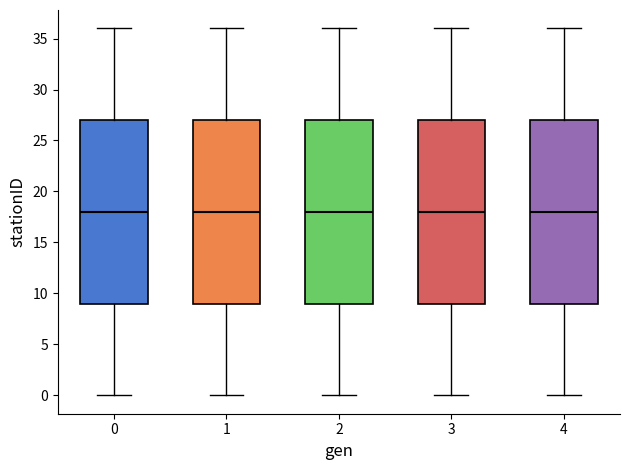

Reading left to right, read every box against the y-axis: the position of its median line, the range the box covers, and the ends of its whiskers. The values are not printed on the chart, so give them approximately, as read against the axis.

0: median 18, box 9 to 27, whiskers 0 to 36
1: median 18, box 9 to 27, whiskers 0 to 36
2: median 18, box 9 to 27, whiskers 0 to 36
3: median 18, box 9 to 27, whiskers 0 to 36
4: median 18, box 9 to 27, whiskers 0 to 36